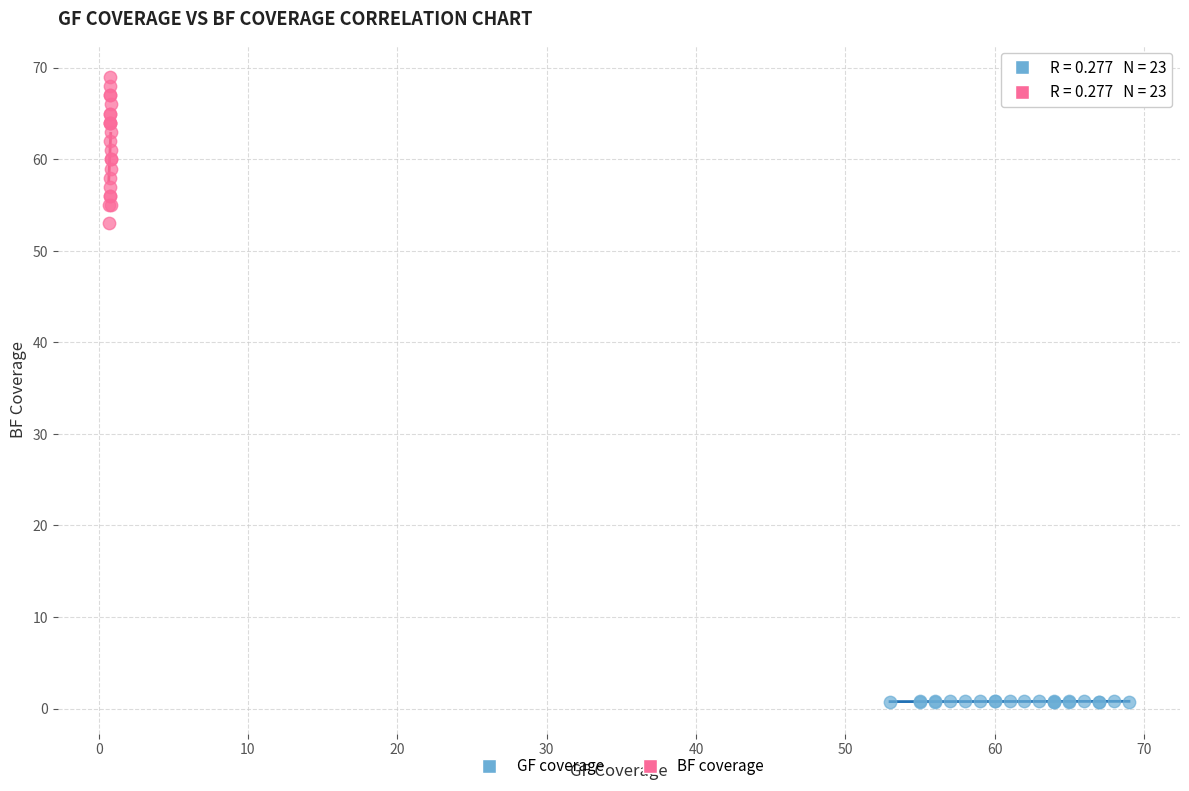

Which series contains the highest Y value?

BF coverage